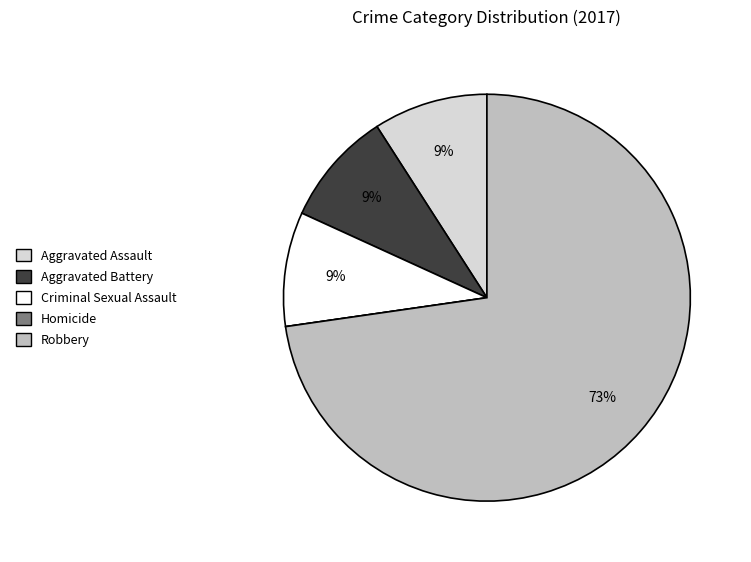

Is there a majority slice in this chart?

Yes